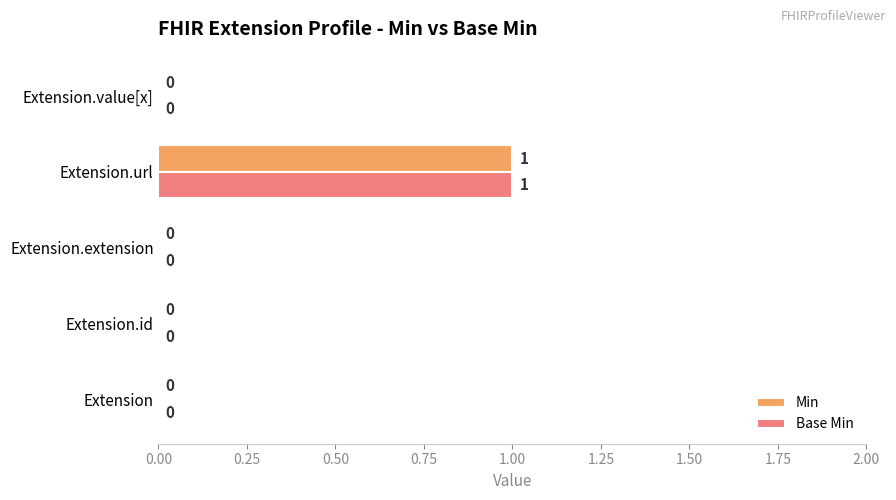

What is the maximum value for Min?

1